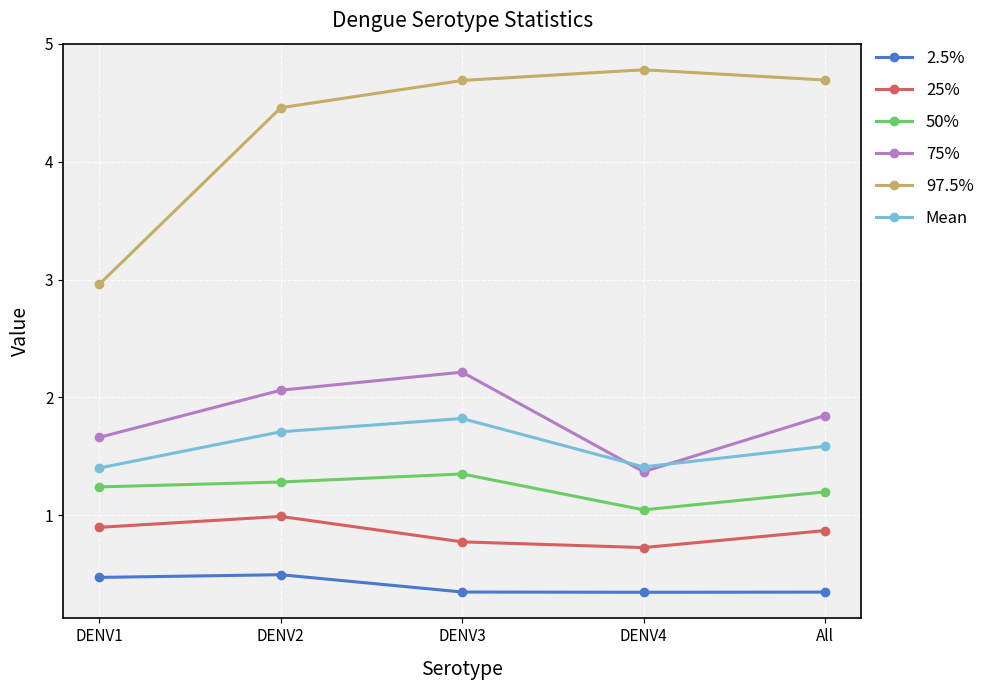

The value of 25% at DENV1 is 0.9. True or false?

True